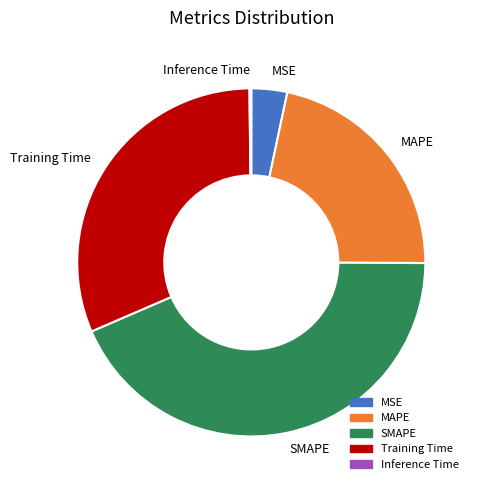

Which has a higher value, MSE or SMAPE?

SMAPE